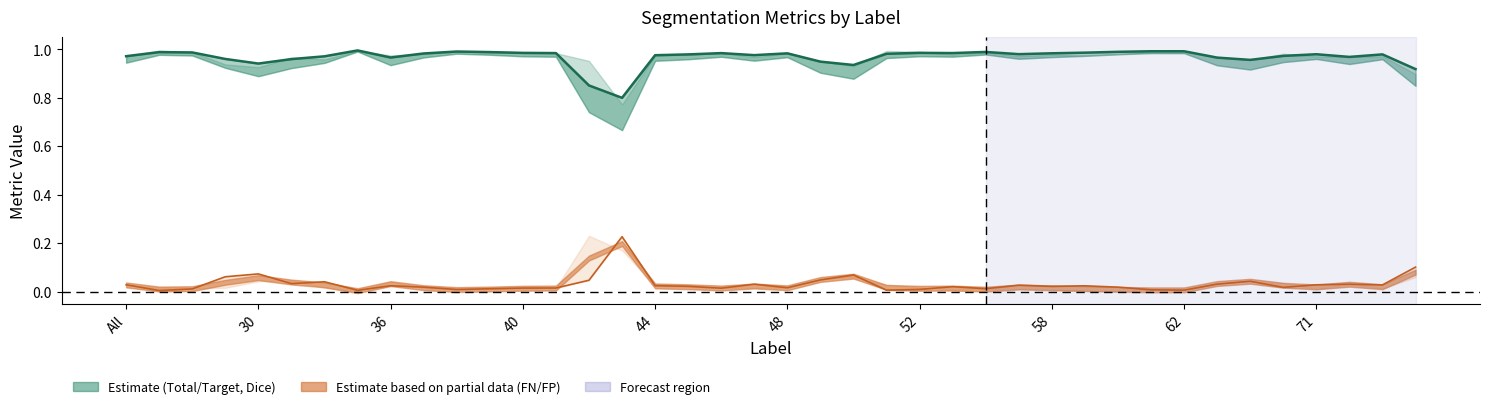

Where is the data nearest to the value 0?

15